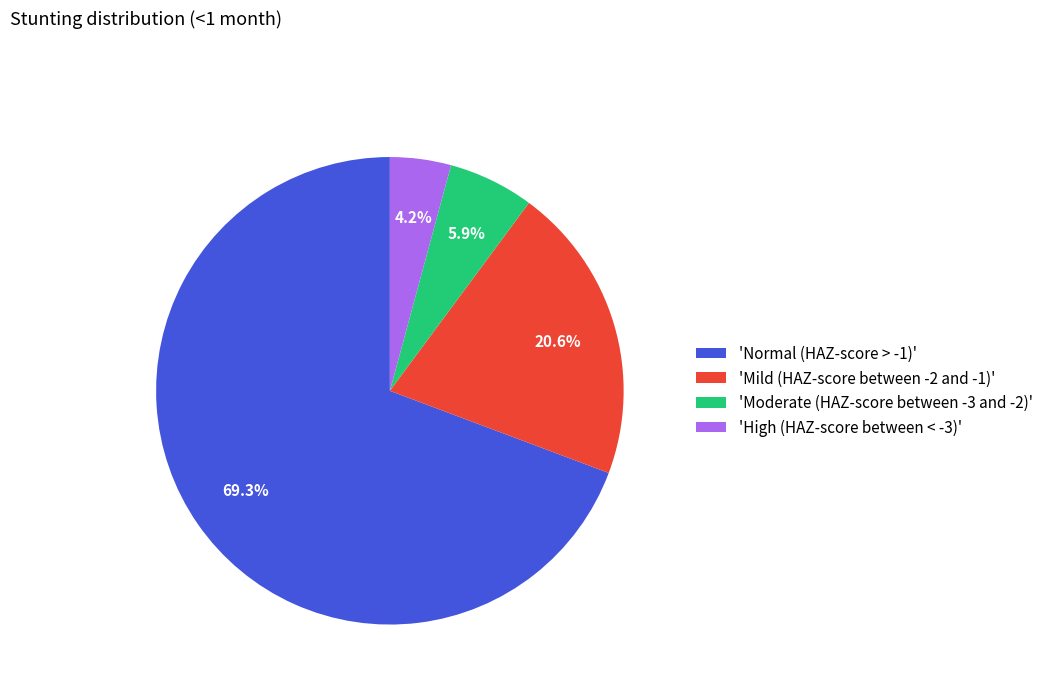

Does any single category account for the majority?

Yes